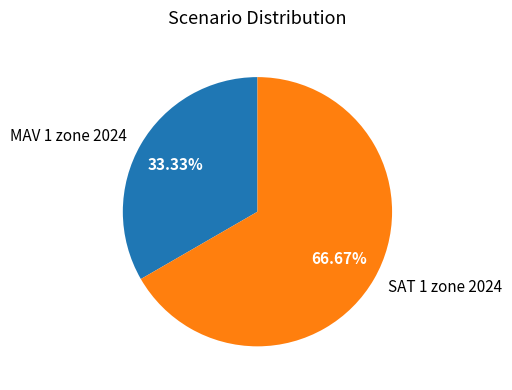

Combined, what portion of the pie is SAT 1 zone 2024 and MAV 1 zone 2024?

100.0%